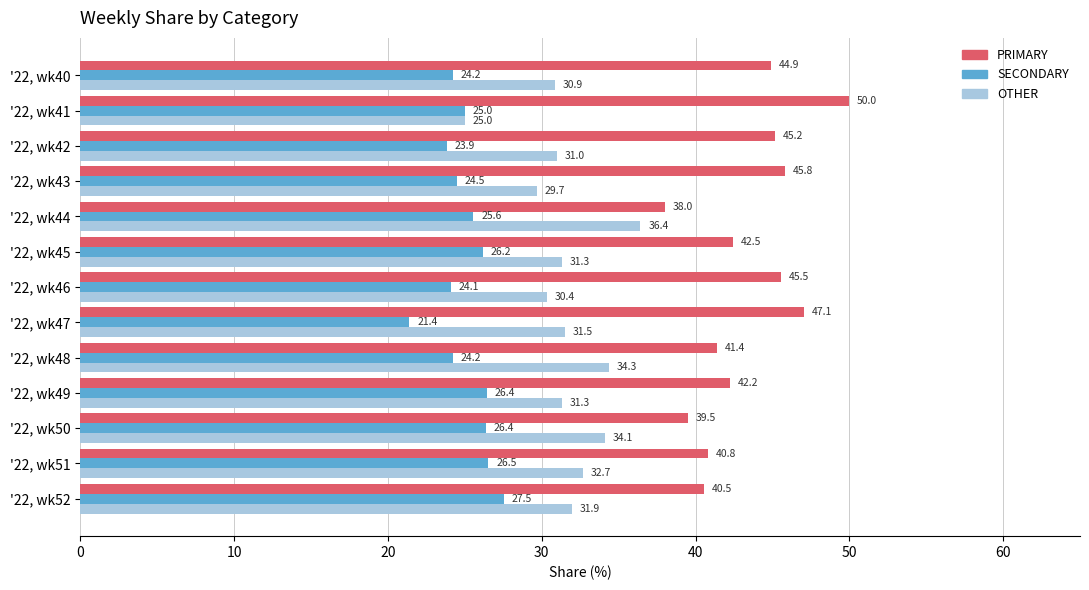

At how many categories does at least one series exceed 38?

13